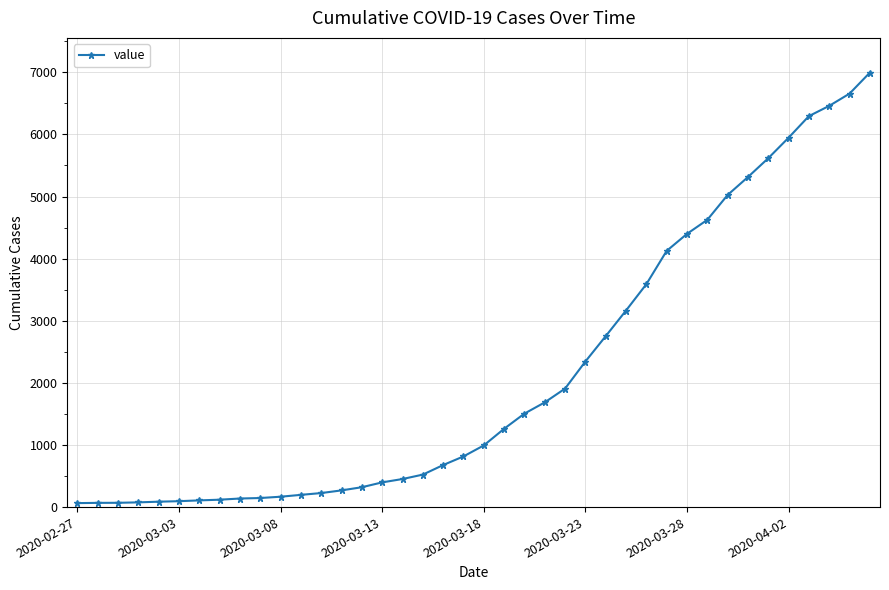

What is the sum of all values?

85677